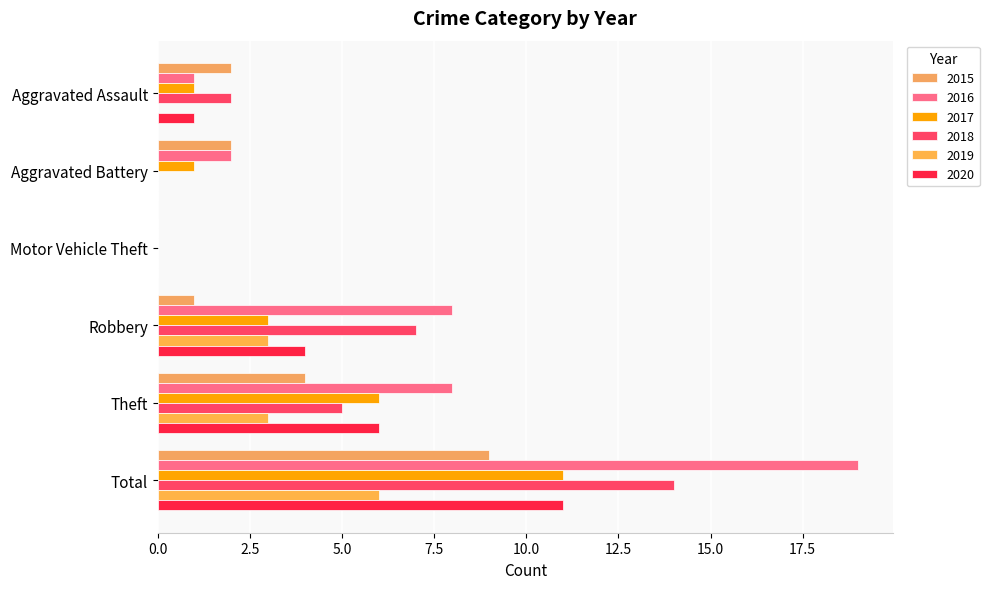

Is it true that 2020 equals -4 at Motor Vehicle Theft?

False